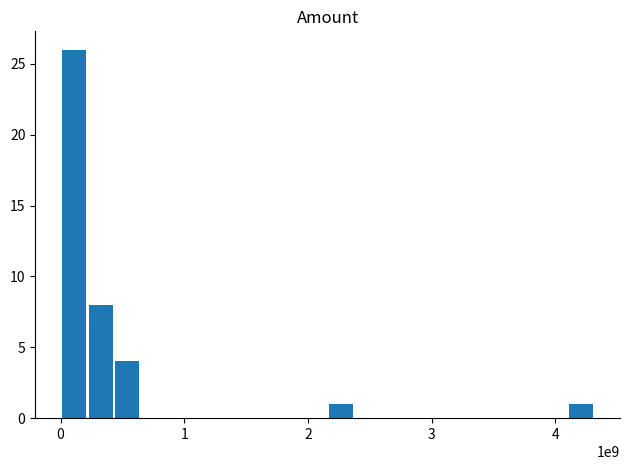

What is the greatest value displayed?

26